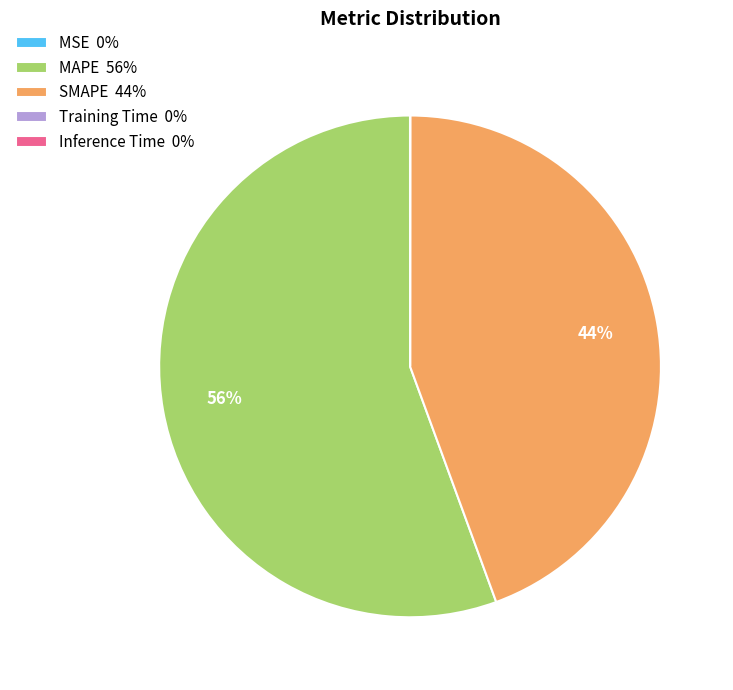

To the nearest percent, what is the difference between the largest and smallest slice percentages?

56%